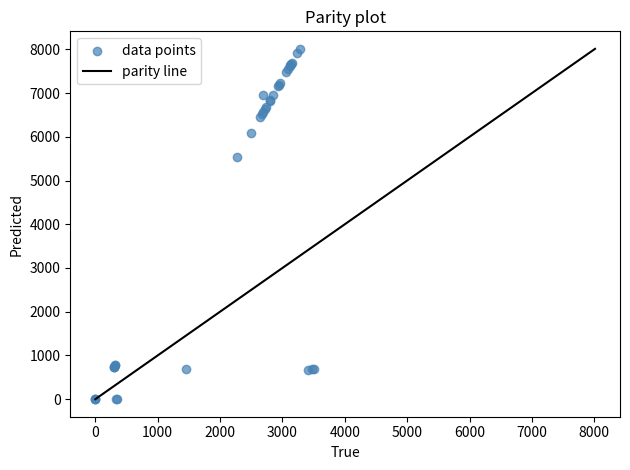

What Y value in the scatter plot is closest to 4005?

5530.0